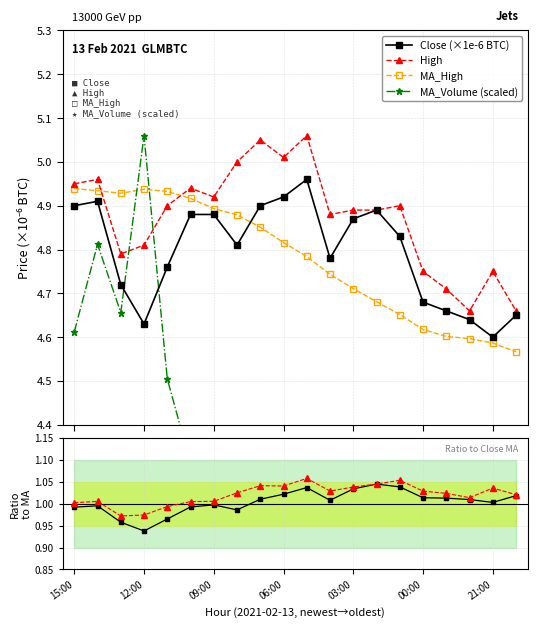

True or false: Close (×1e-6 BTC) has more than 2 interior local peaks.

True